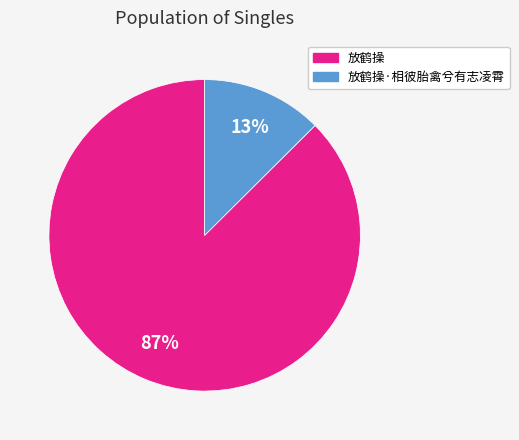

Which category has the biggest portion of the pie?

放鹤操